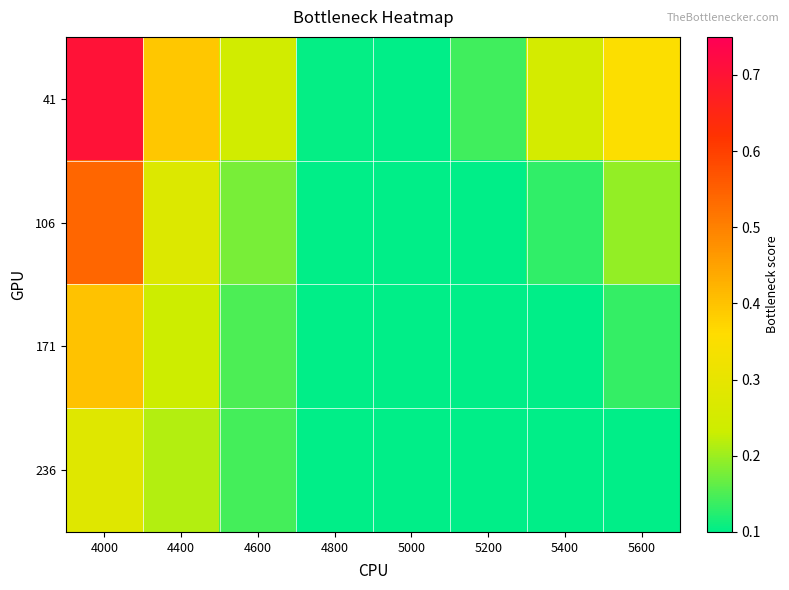

How many distinct data groups are displayed?

4